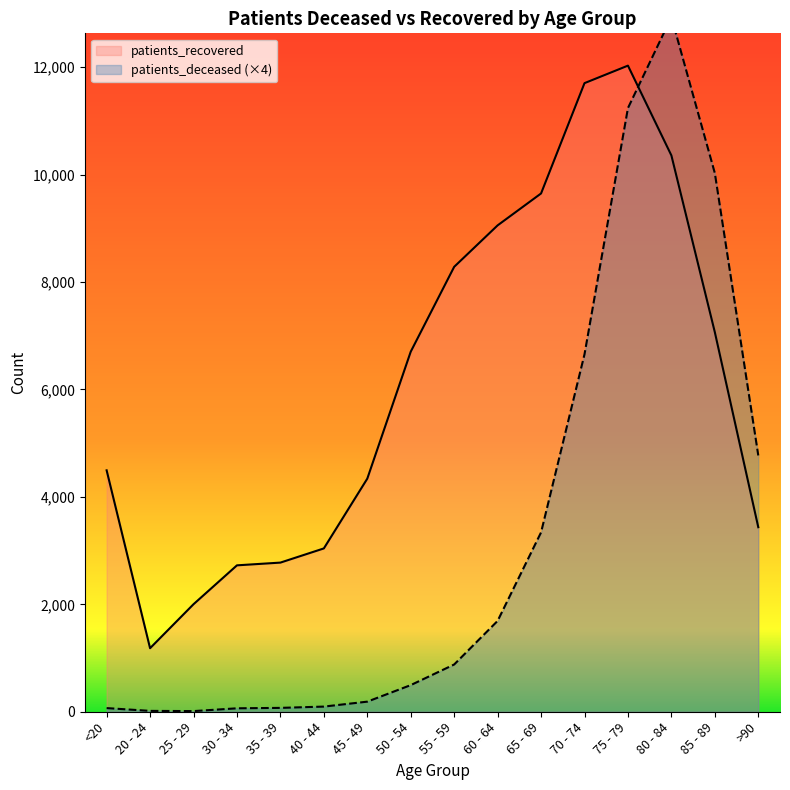

How many interior local peaks does the patients_deceased series have?

1